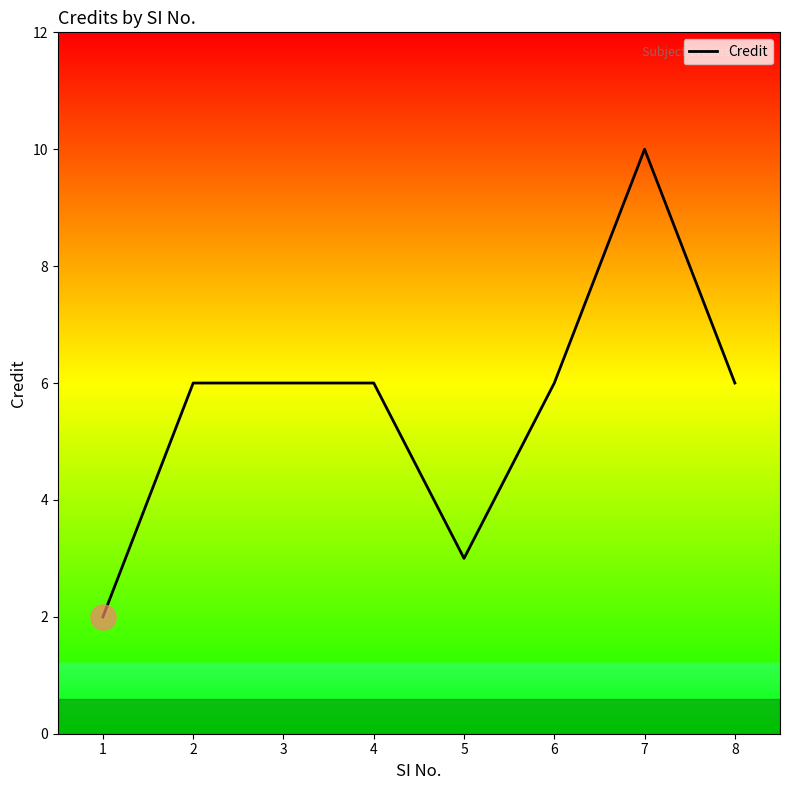

Is it true that the value at 3 is 6?

True